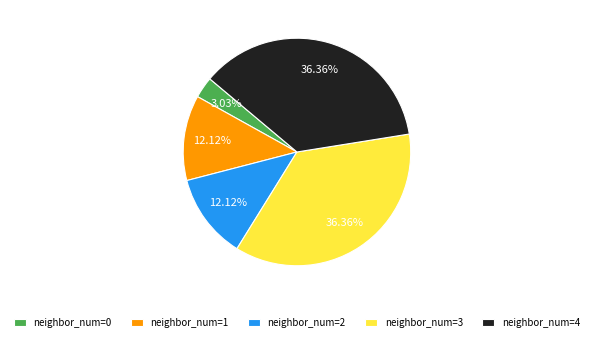

Combined, do neighbor_num=4 and neighbor_num=0 account for over 50%?

No